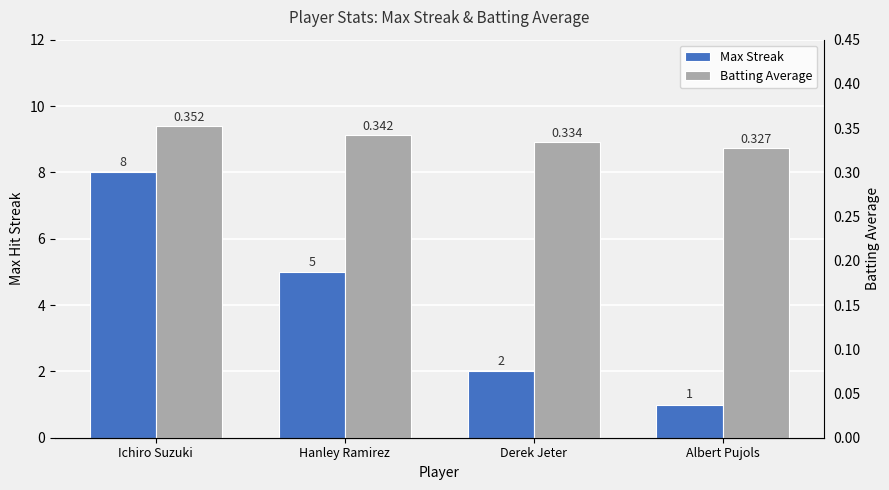

Which category has the highest value across all series?

Ichiro Suzuki